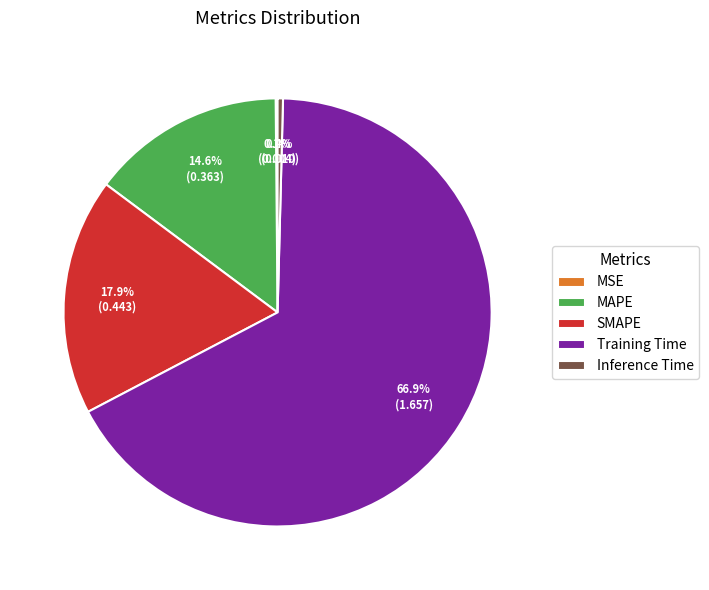

Which has a higher value, Training Time or SMAPE?

Training Time